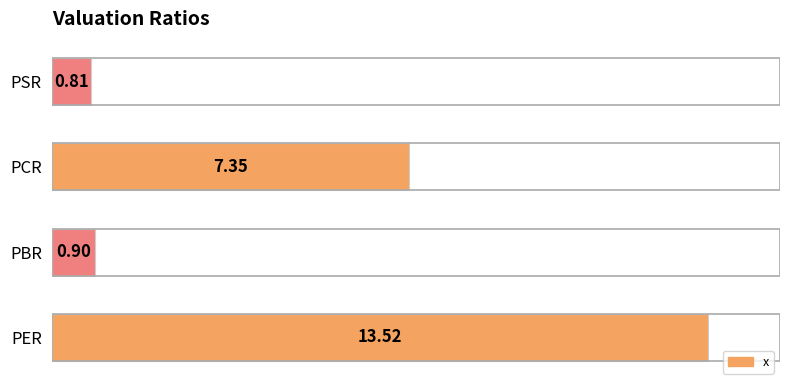

How many data points does each series have?

4